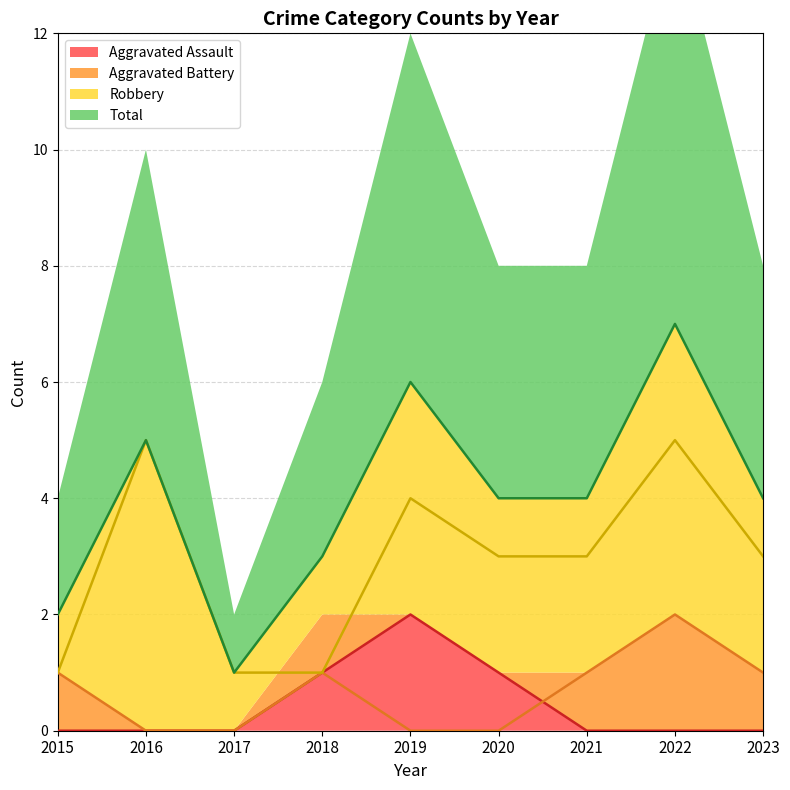

The value of Aggravated Assault at 2023 is 0. True or false?

True